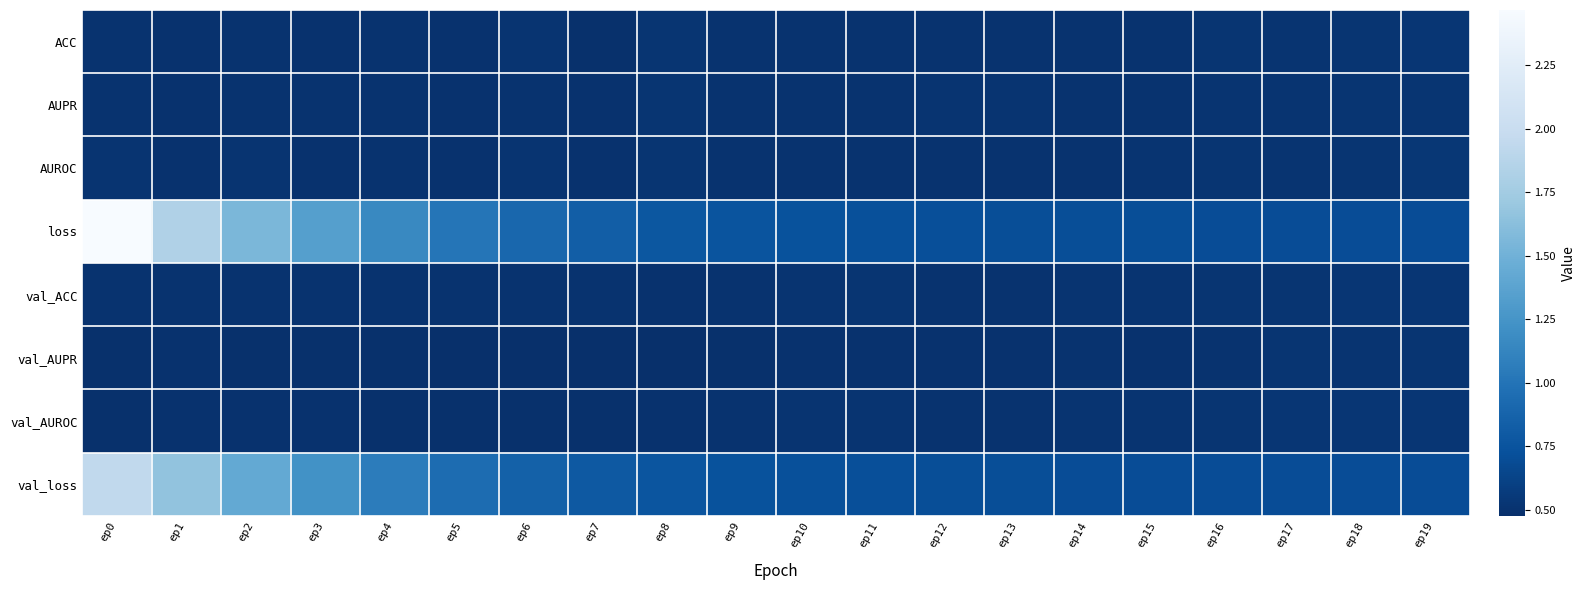

Rank the series at ep3 from highest to lowest value.

loss, val_loss, AUPR, val_ACC, AUROC, ACC, val_AUROC, val_AUPR